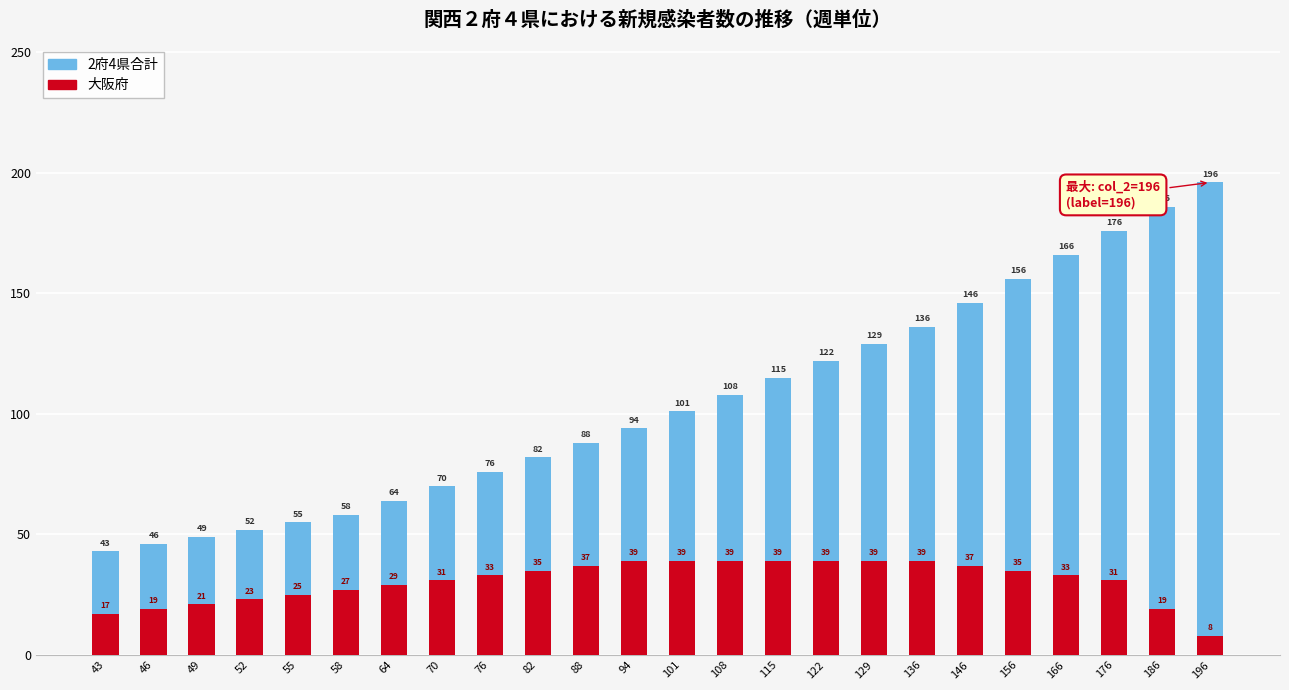

At which category does the chart reach its peak across all series?

196